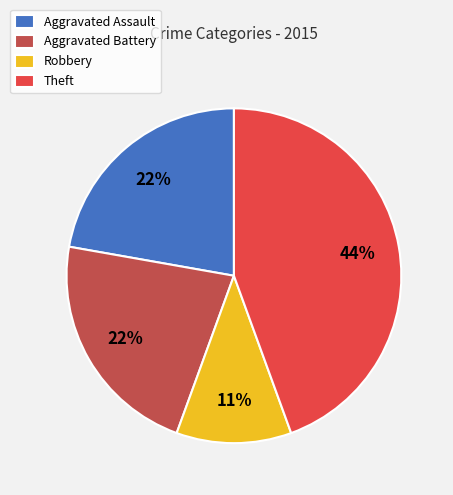

True or false: Aggravated Battery accounts for 9% of the total.

False